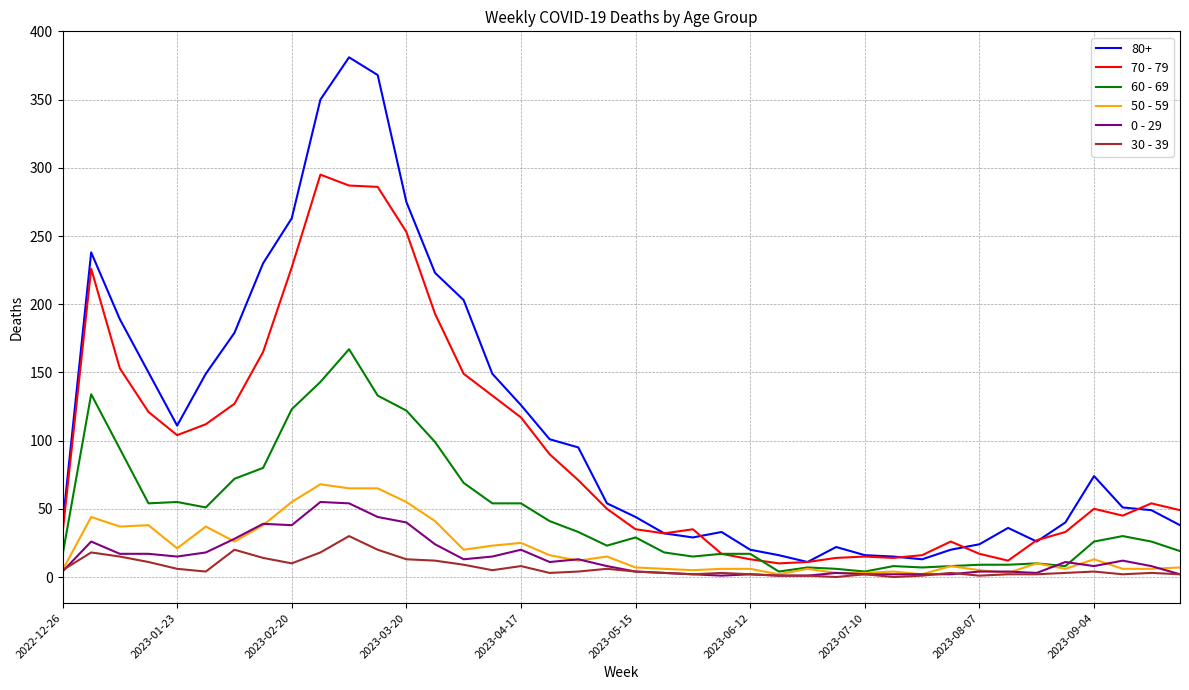

True or false: 0 - 29 and 80+ intersect in this chart.

False